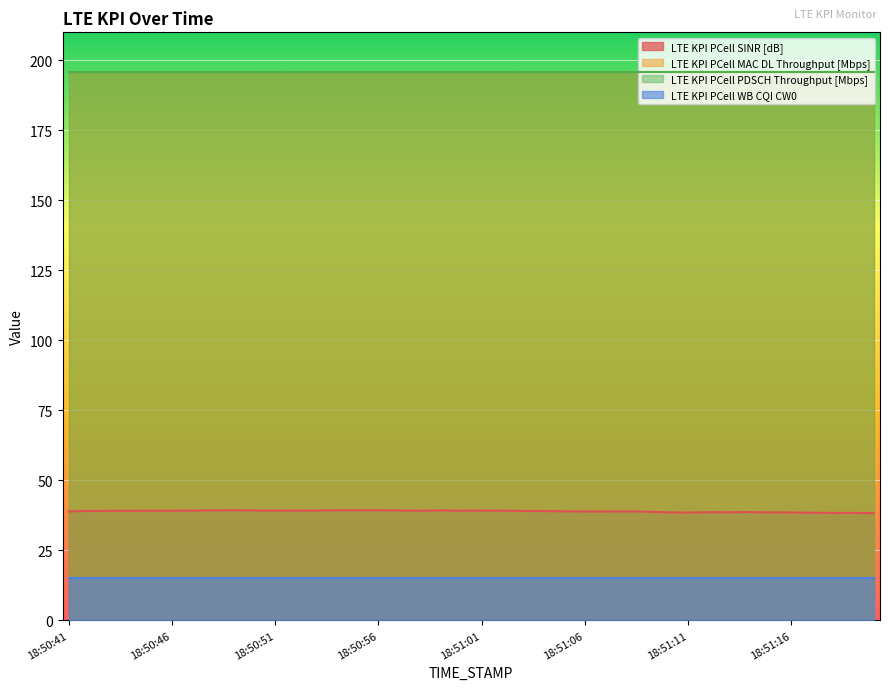

What is the minimum value for LTE KPI PCell PDSCH Throughput [Mbps]?

195.8